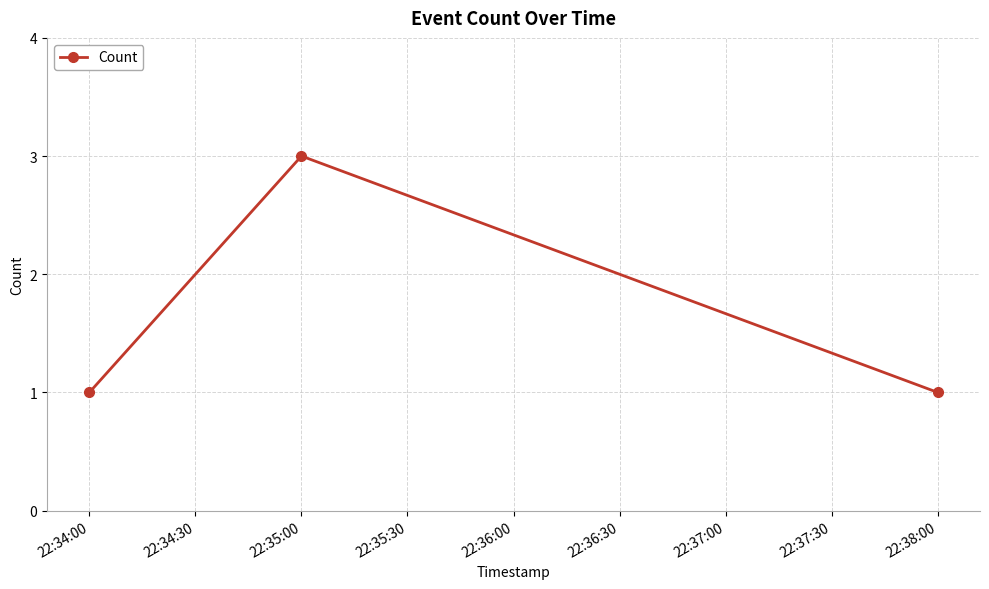

What is the sum of the values at 22:35:00 and 22:38:00?

4